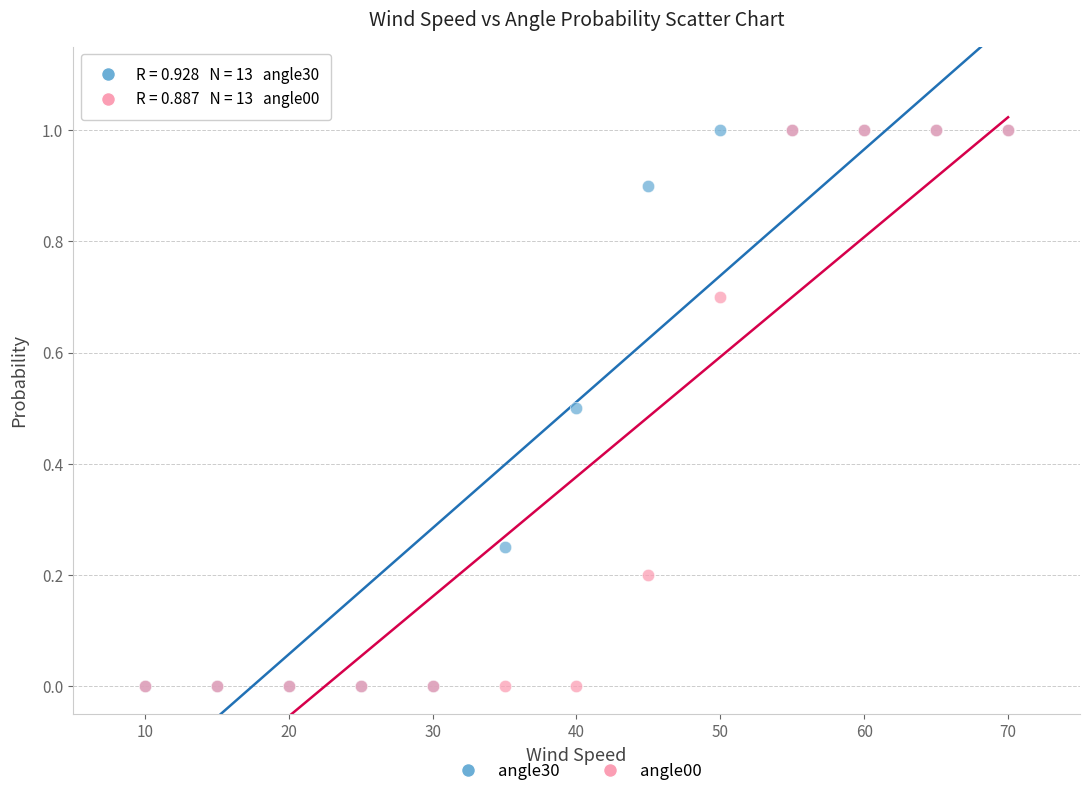

What are all the series names shown in the legend?

angle30, angle00